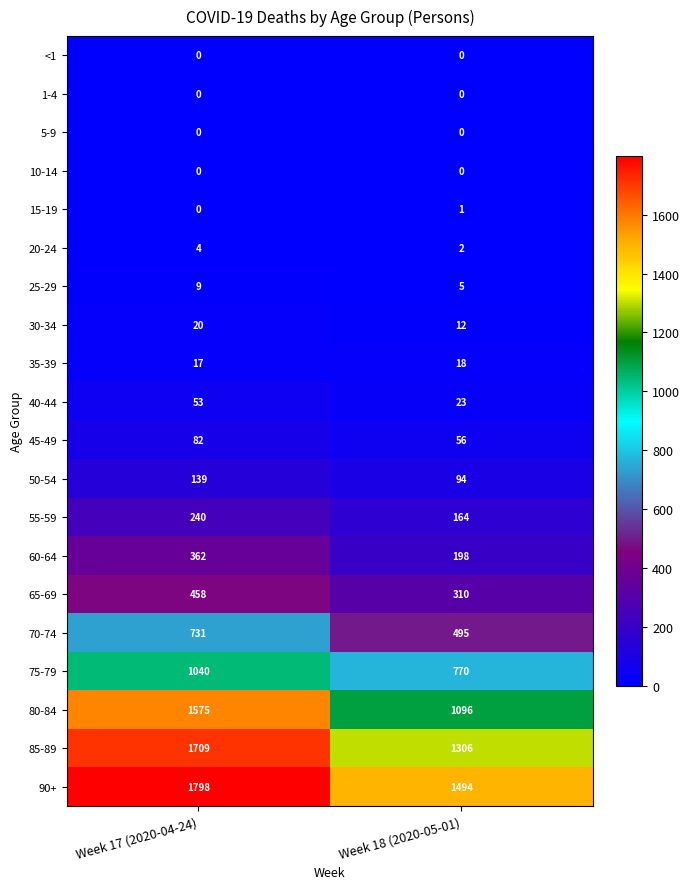

What is the sum of the 85-89 values at Week 18 (2020-05-01) and Week 17 (2020-04-24)?

3015